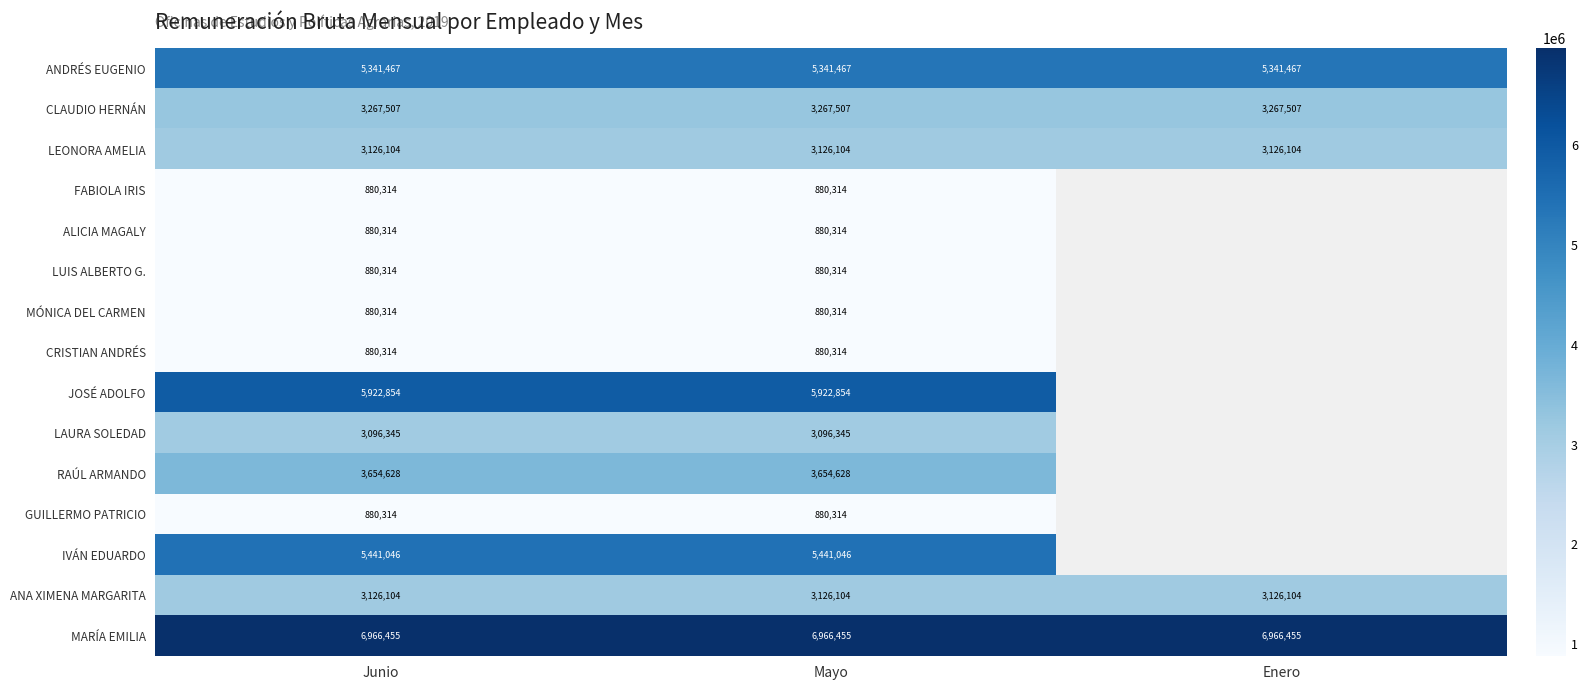

What is the spread (max minus min) of values at Enero?

3840351.0